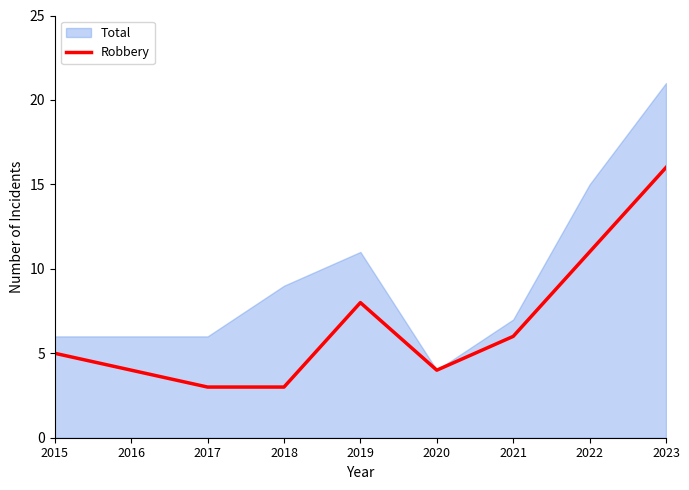

Which has a higher value, 2017 or 2023?

2023